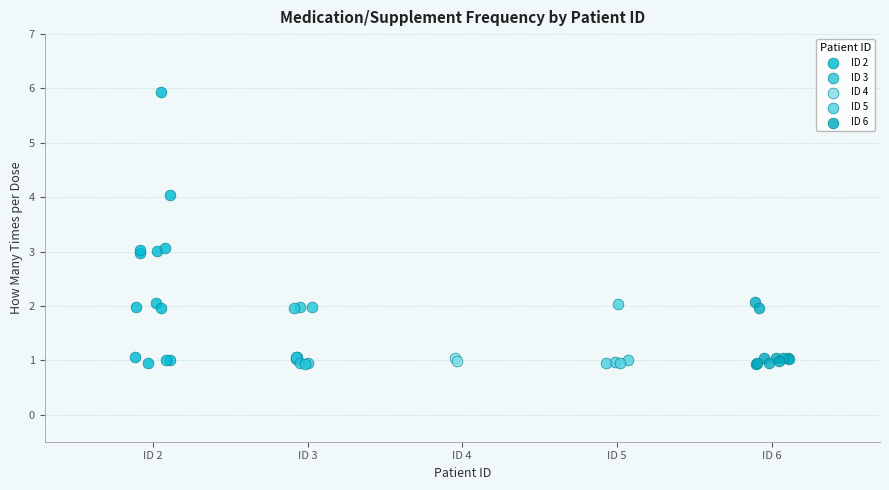

Which series contains the highest Y value?

ID 2